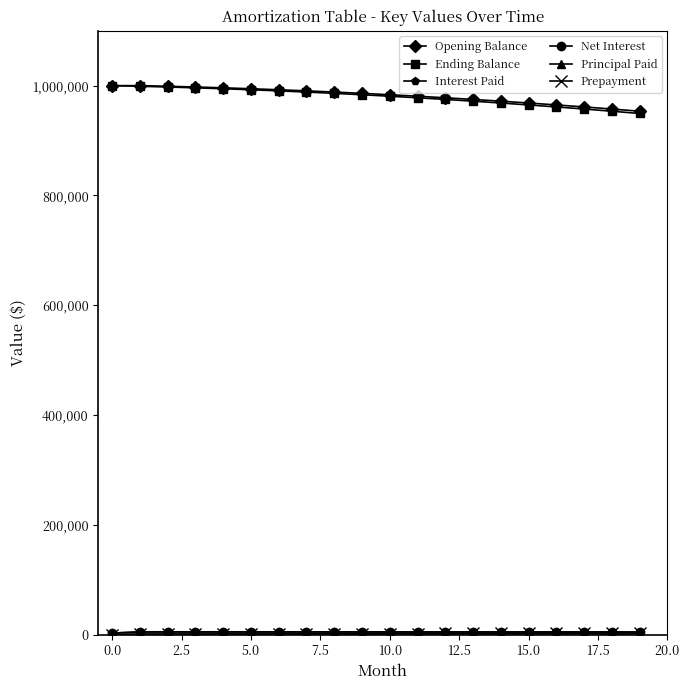

At how many categories does at least one series exceed 394796?

20